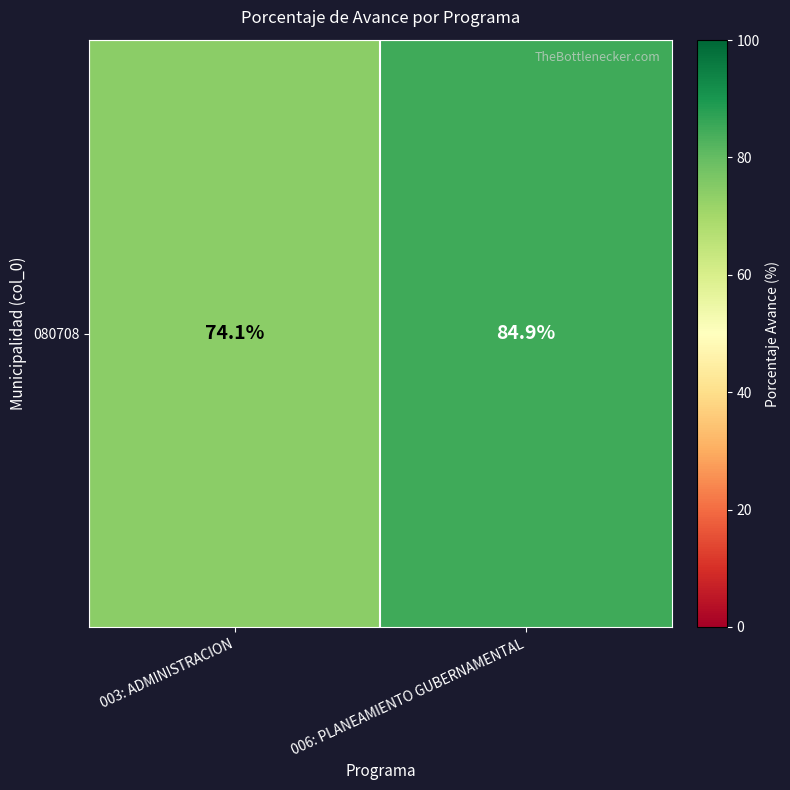

Which label corresponds to the largest value in the chart?

006: PLANEAMIENTO GUBERNAMENTAL